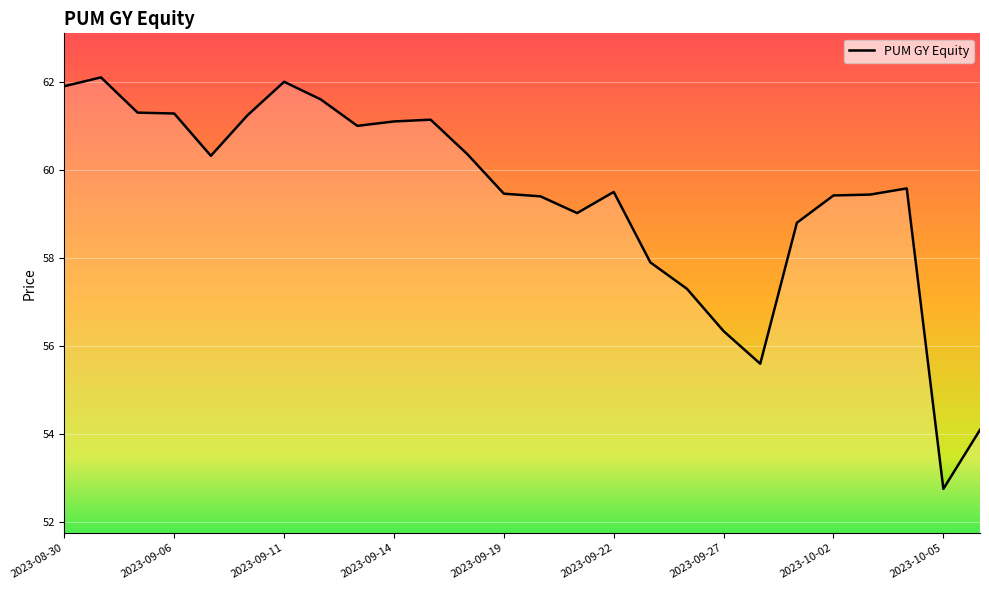

What is the difference between the maximum and minimum values?

9.3